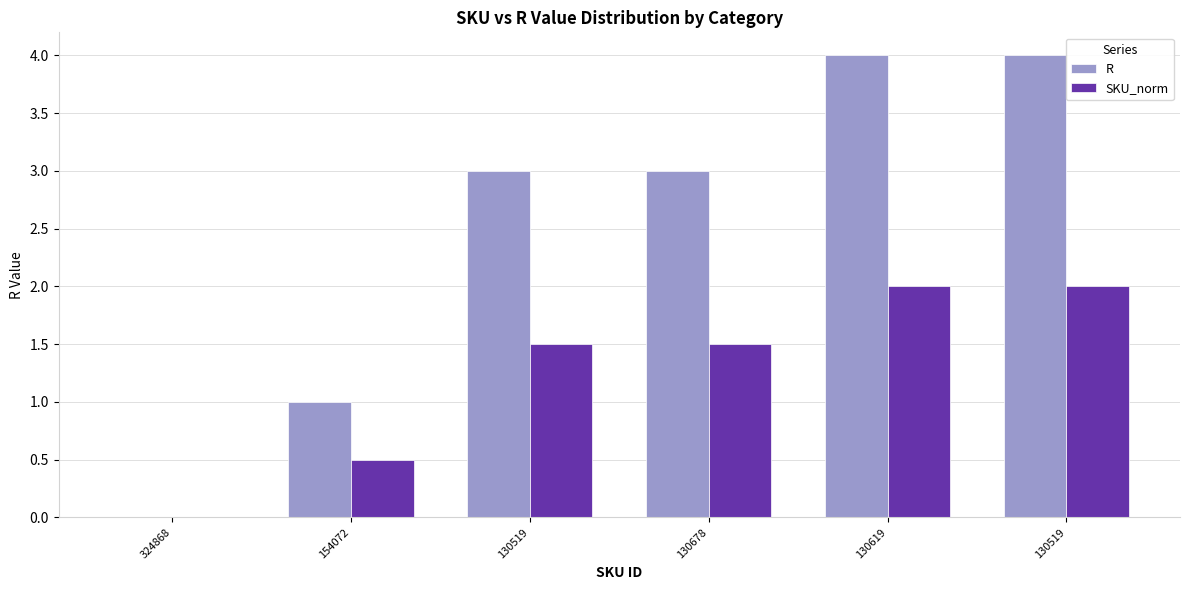

What is the total value across all series at 130519?

4.5